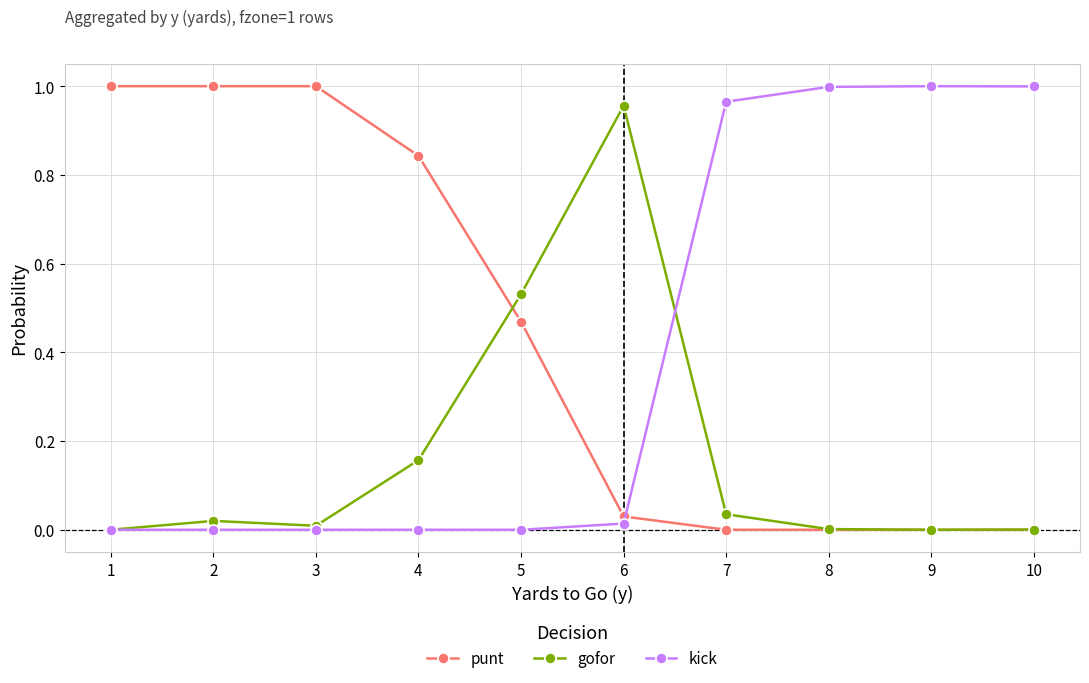

True or false: punt has more than 2 points higher than both neighbors.

False